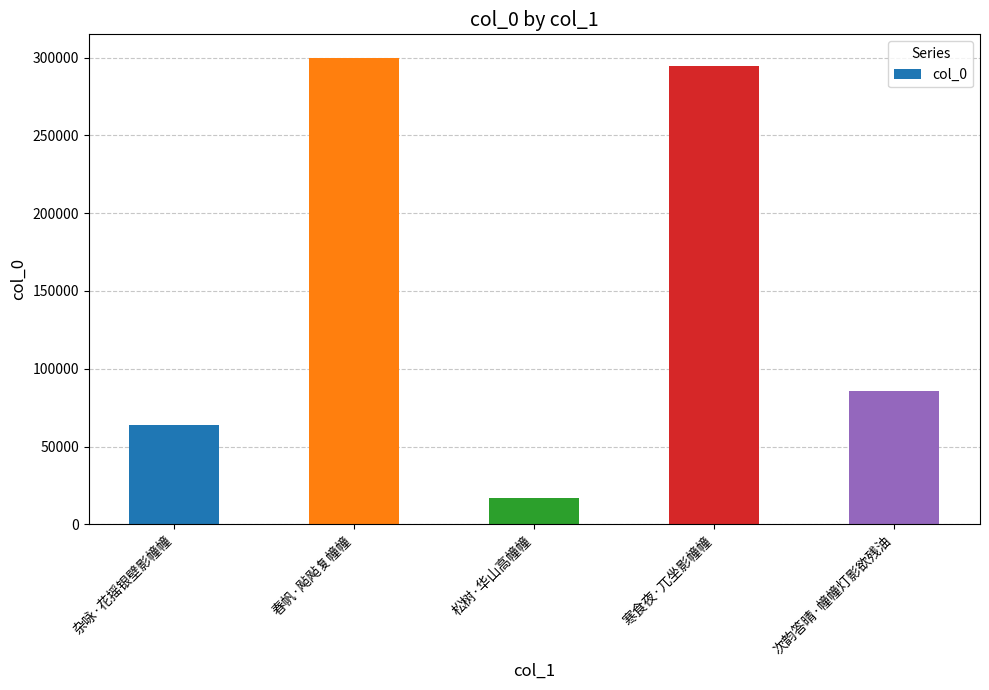

What position from the right is 松树·华山高幢幢?

3